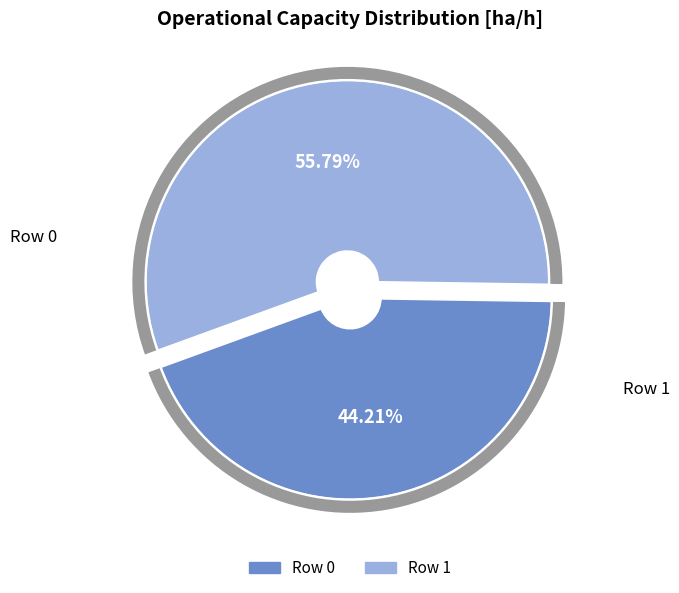

Does Row 0 represent more than half of the total?

No